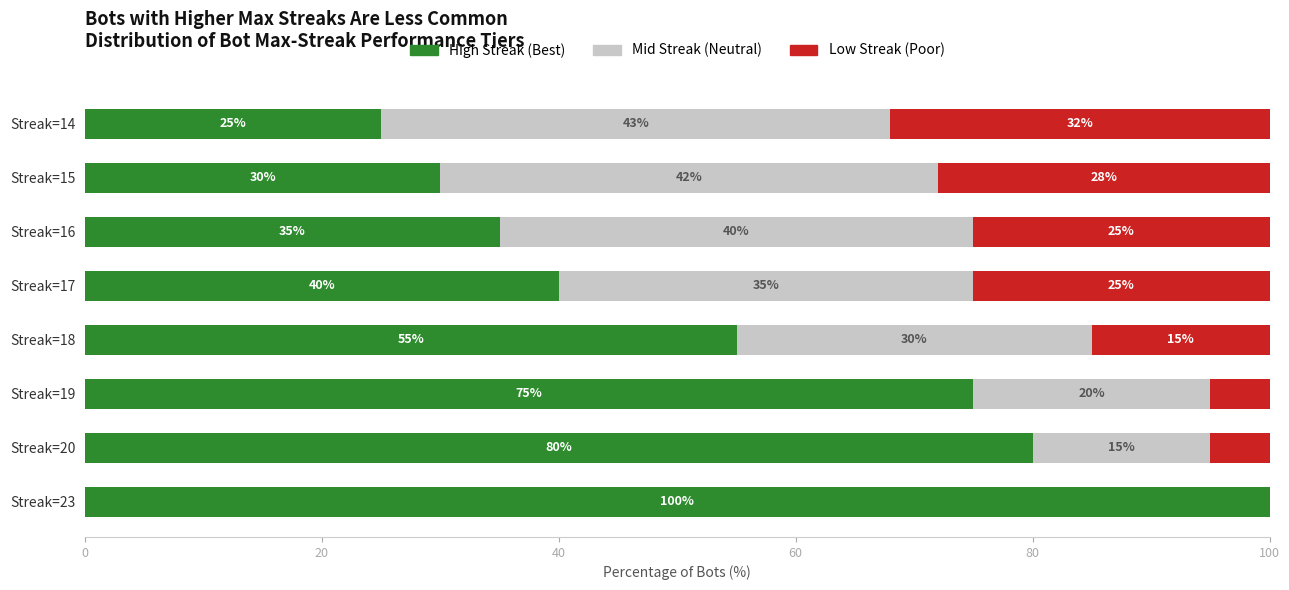

What is the total value across all series at Streak=16?

100